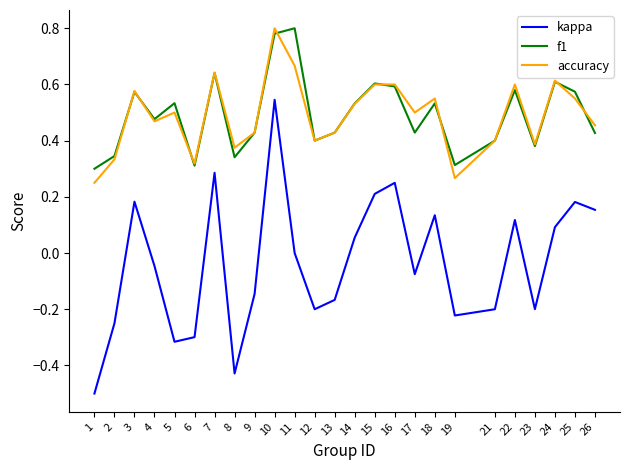

How many series are shown in this chart?

3